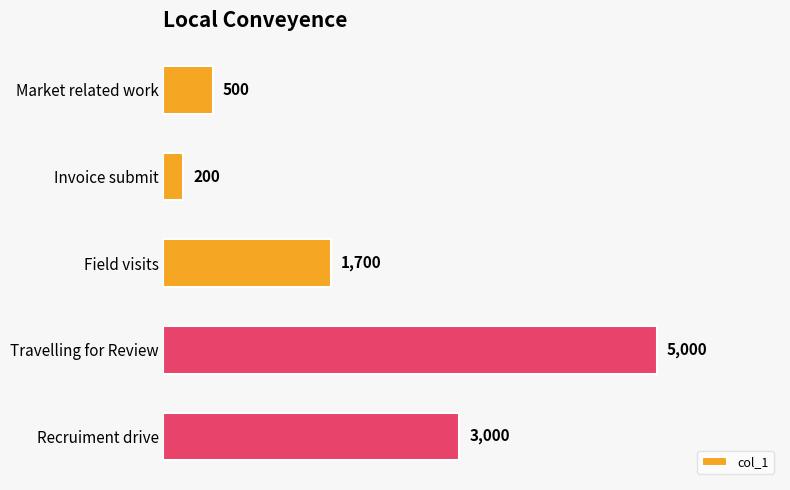

What is the minimum value shown in the chart?

200